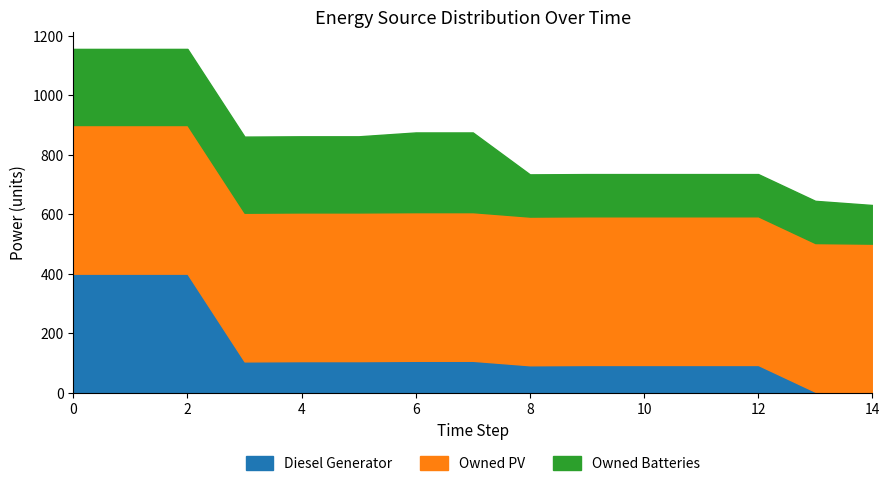

What is the value of the Diesel Generator point at the 7th from the left?

107